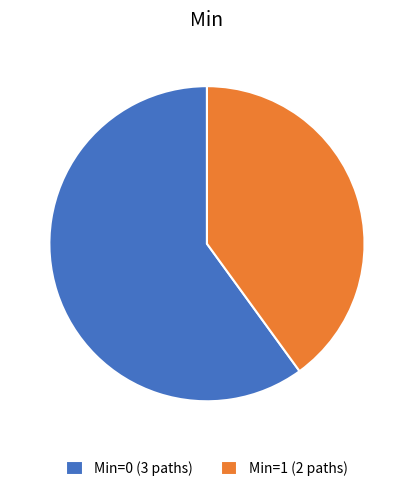

True or false: Min=1 (2 paths) accounts for 53% of the total.

False